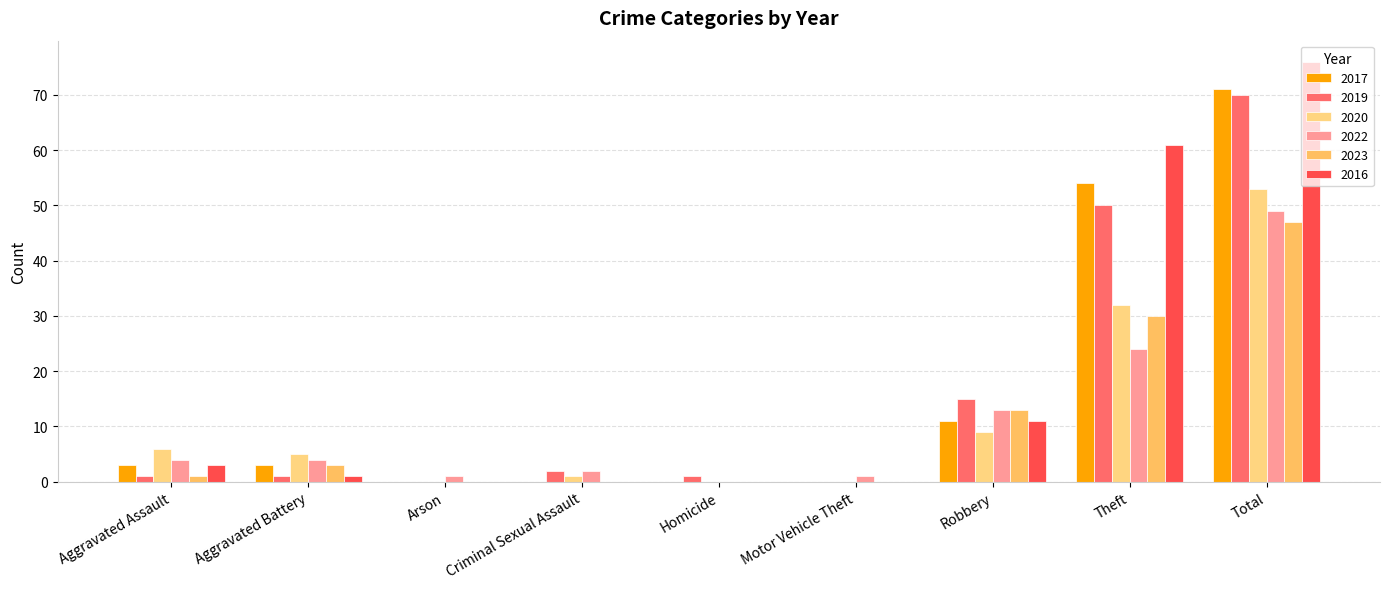

True or false: 2019 has a value of 24 at Robbery.

False